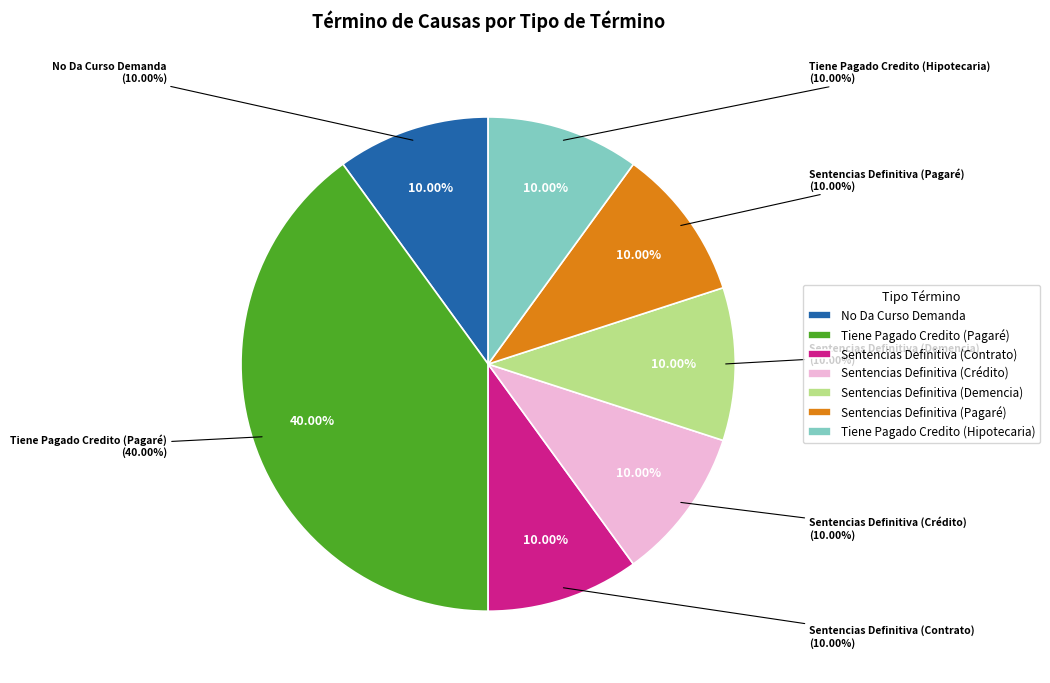

How many segments does this pie chart have?

7